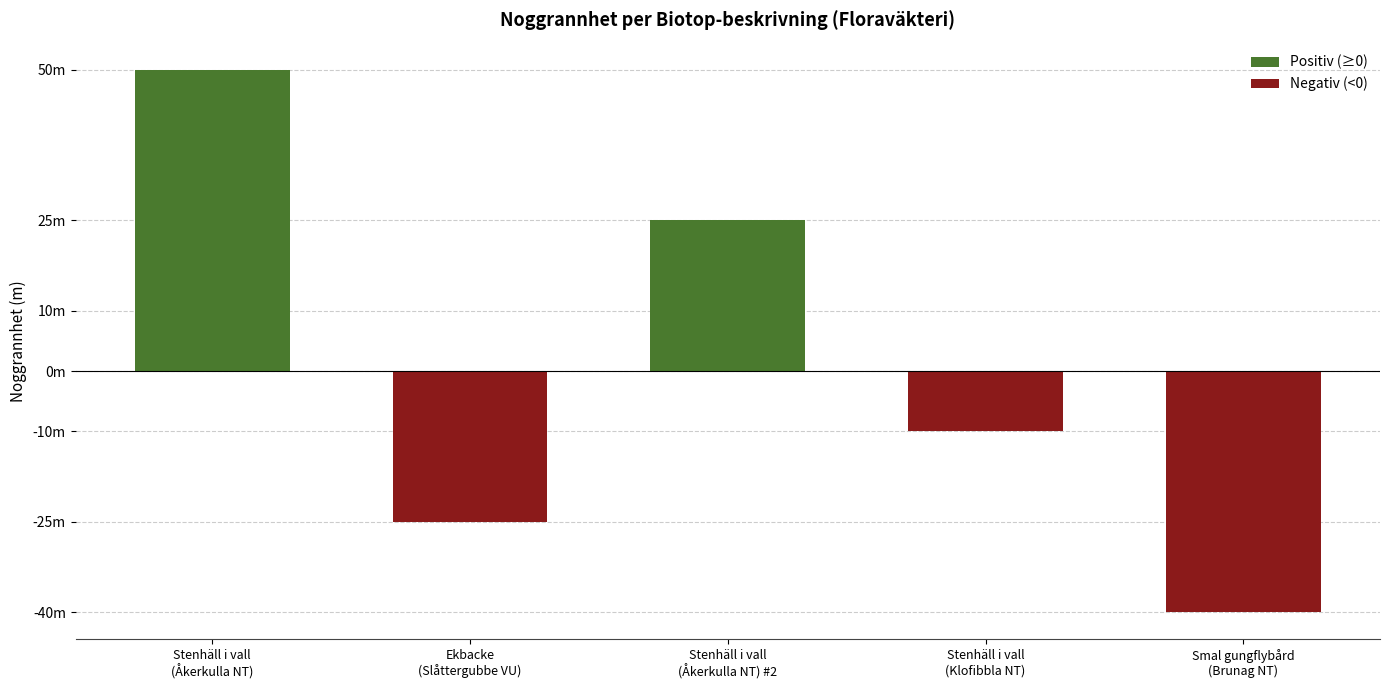

Reading right to left, what are all the values shown in this chart?

-40	-10	25	-25	50